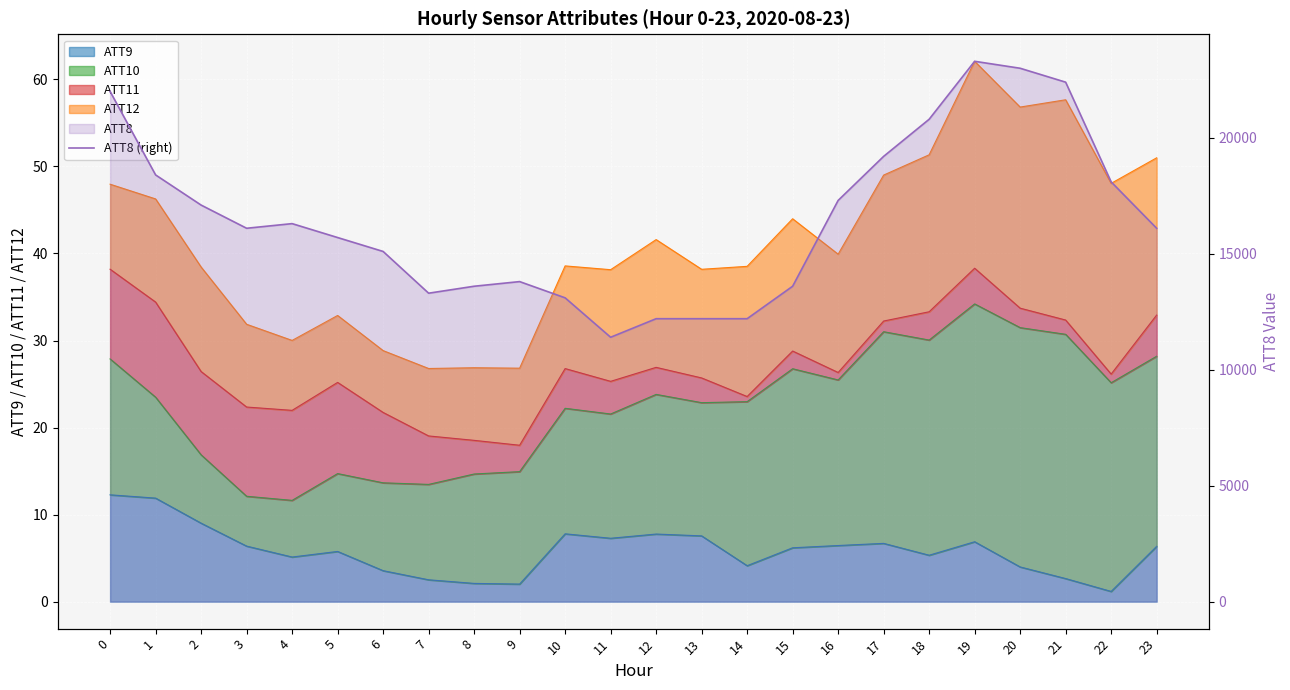

Reading right to left, transcribe all the data shown in this chart.

16100	18100	22400	23000	23300	20800	19200	17300	13600	12200	12200	12200	11400	13100	13800	13600	13300	15100	15700	16300	16100	17100	18400	22000